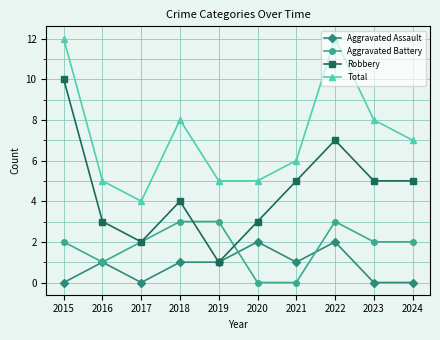

What is the value of the Total point at the 6th from the left?

5